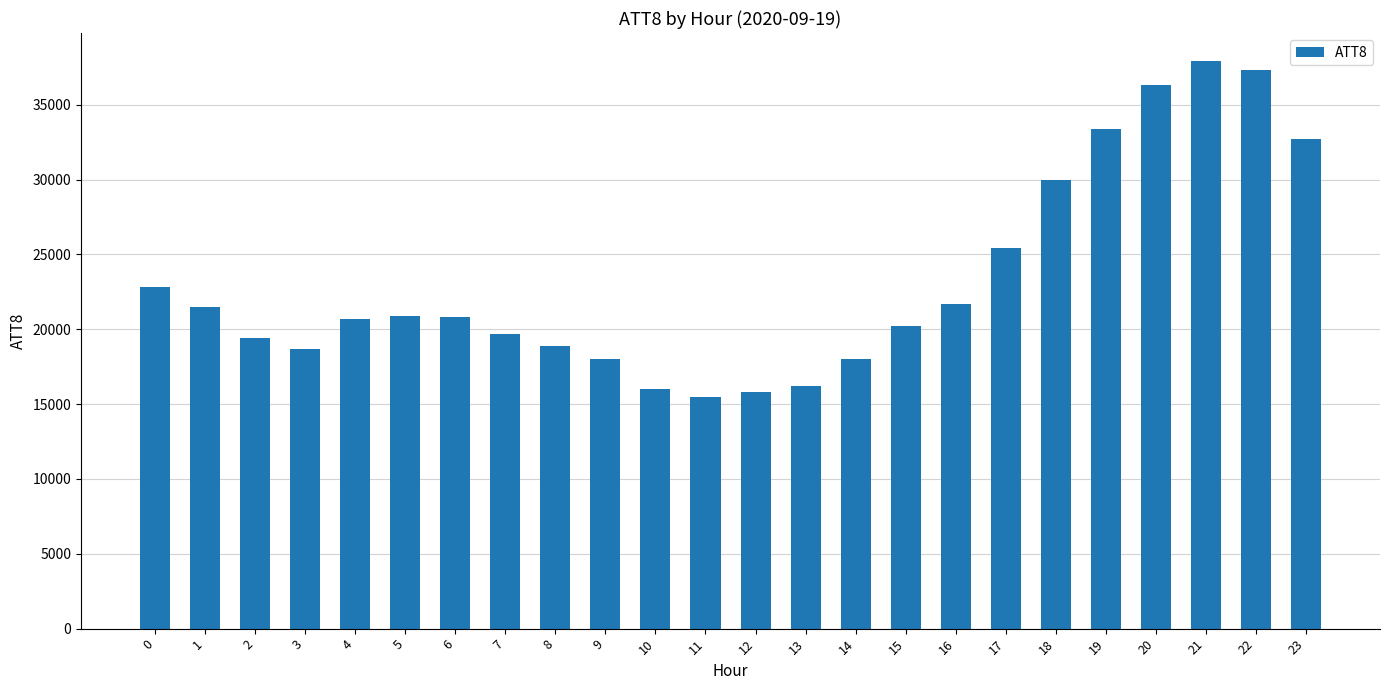

Is it true that the value at 7 is 19700?

True